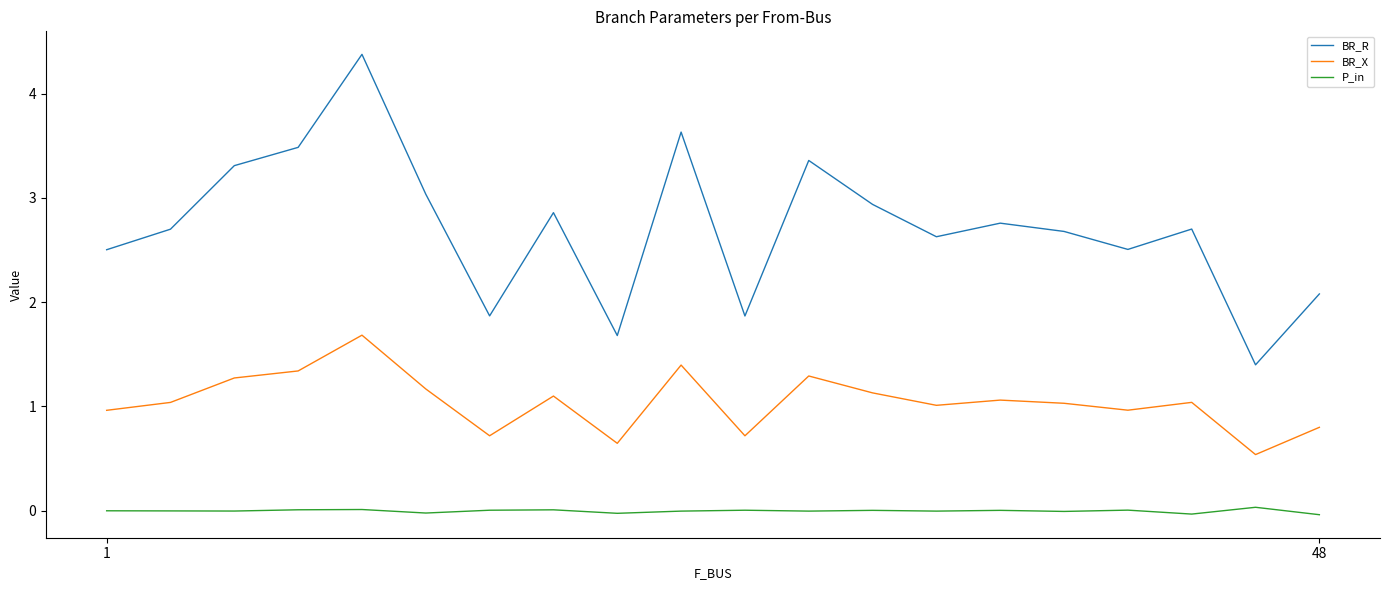

Is this an area chart (filled region under the line)?

No